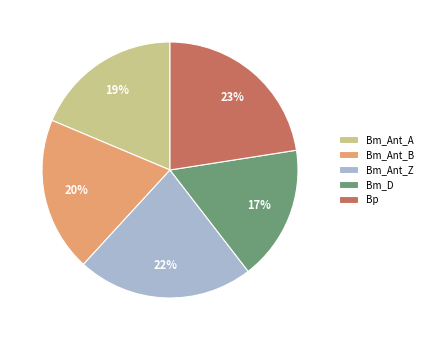

Which slice is the smallest?

Bm_D